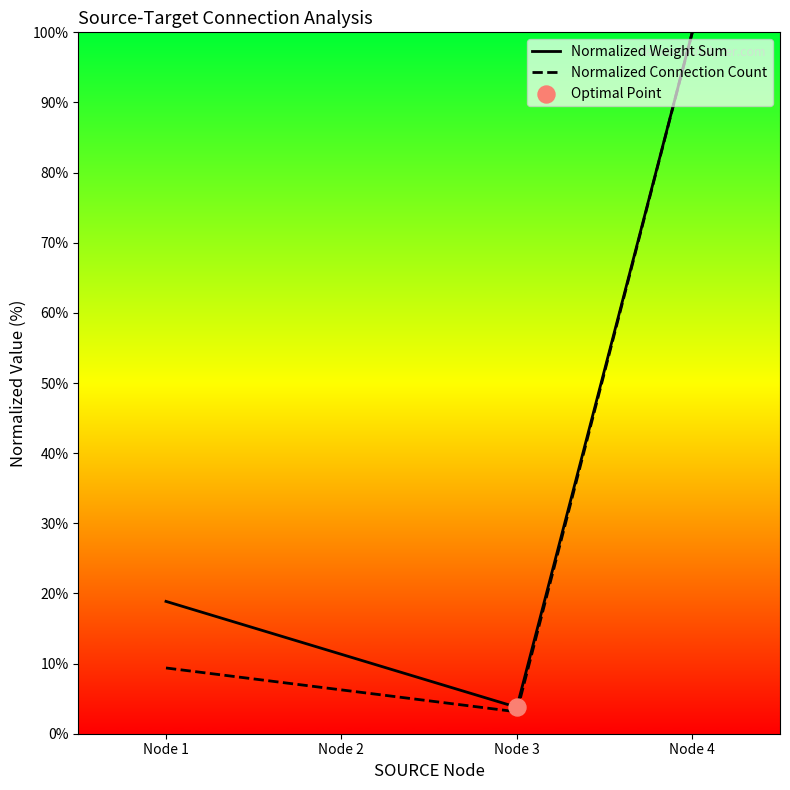

What are all the series names shown in the legend?

Normalized Weight Sum, Normalized Connection Count